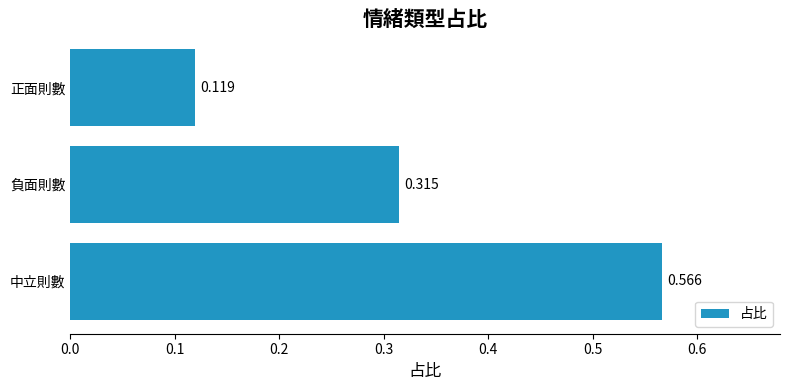

Rank the categories by value from lowest to highest.

正面則數, 負面則數, 中立則數